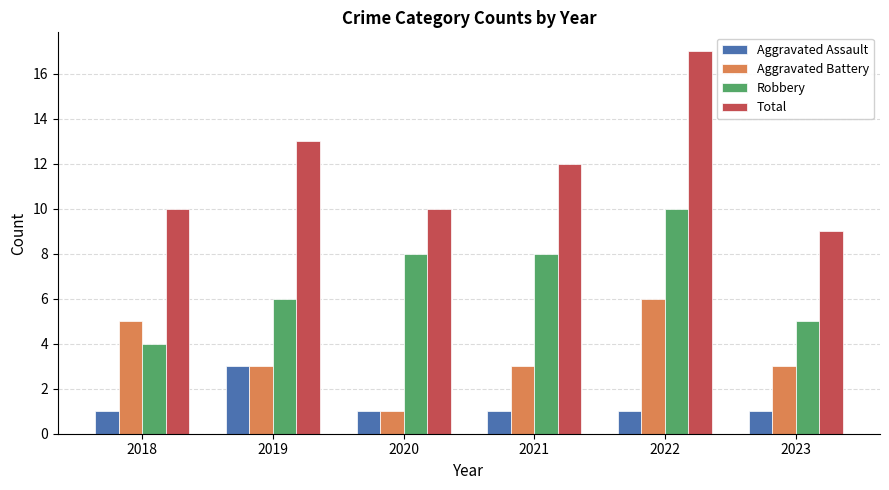

Rank the series by their average value, from highest to lowest.

Total, Robbery, Aggravated Battery, Aggravated Assault